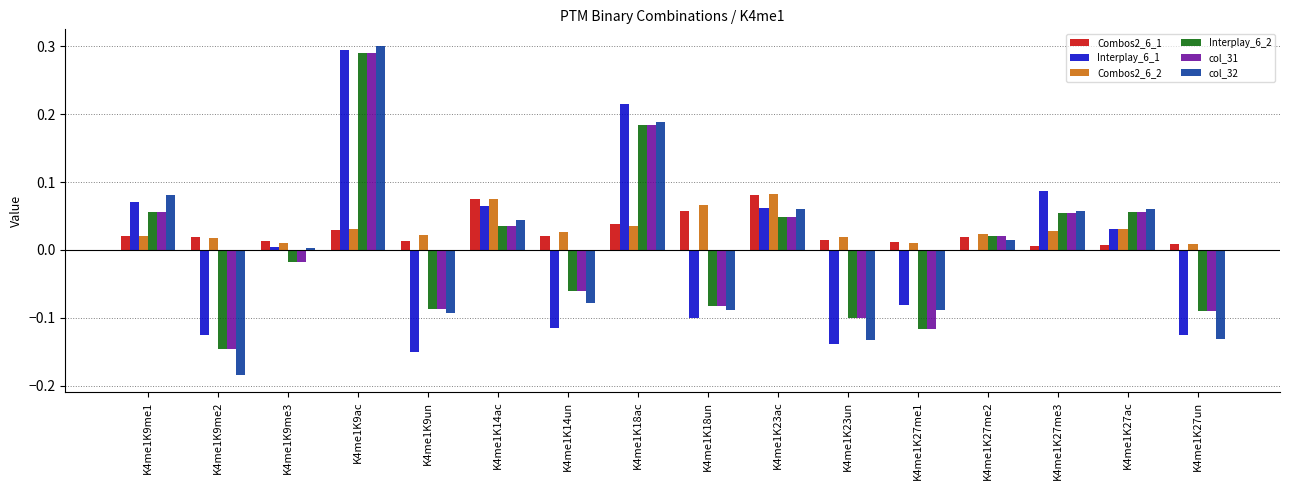

At which label does col_32 first exceed 0?

K4me1K9me1